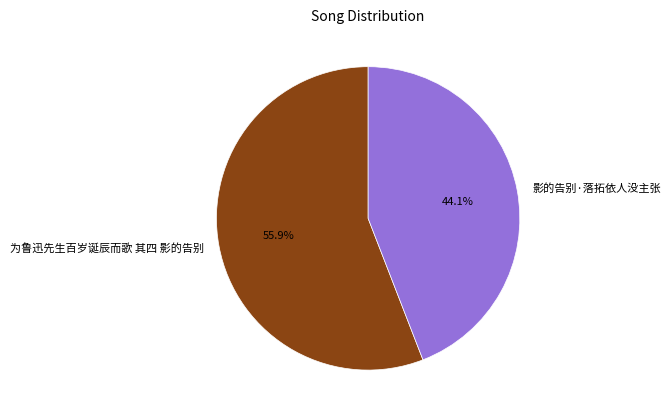

Which category accounts for the majority?

为鲁迅先生百岁诞辰而歌 其四 影的告别